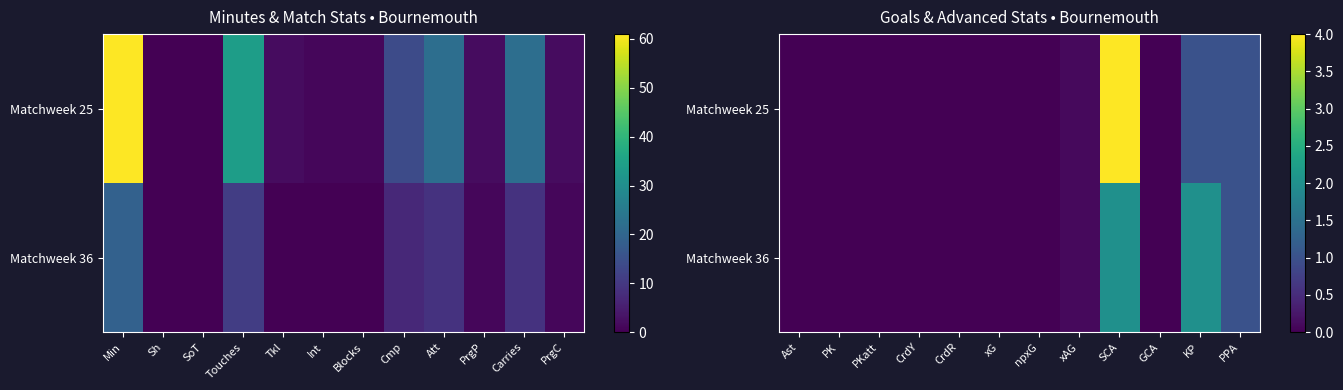

Count the number of categories in the chart.

12